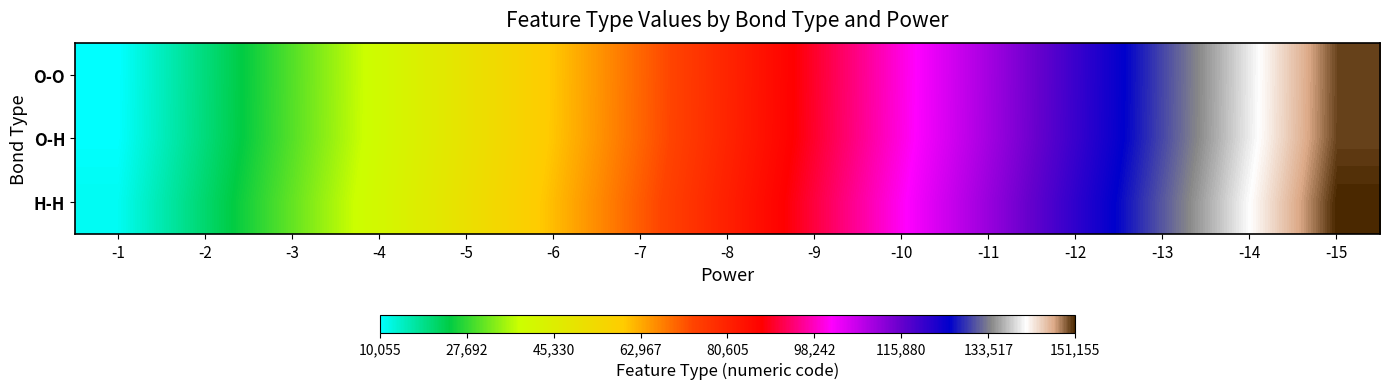

Reading left to right, list all the values displayed in this chart.

O-O: -1=10055	-2=20055	-3=30055	-4=40055	-5=50055	-6=60055	-7=70055	-8=80055	-9=90055	-10=100055	-11=110055	-12=120055	-13=130055	-14=140055	-15=150055
O-H: -1=10155	-2=20155	-3=30155	-4=40155	-5=50155	-6=60155	-7=70155	-8=80155	-9=90155	-10=100155	-11=110155	-12=120155	-13=130155	-14=140155	-15=150155
H-H: -1=11155	-2=21155	-3=31155	-4=41155	-5=51155	-6=61155	-7=71155	-8=81155	-9=91155	-10=101155	-11=111155	-12=121155	-13=131155	-14=141155	-15=151155